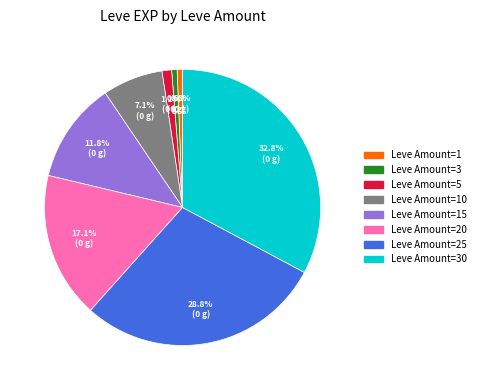

Is there a majority slice in this chart?

No